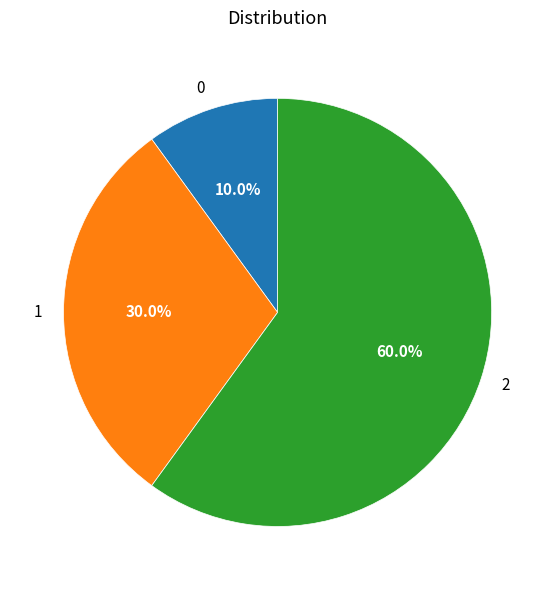

What is the ratio of the value at 0 to the value at 2?

0.2